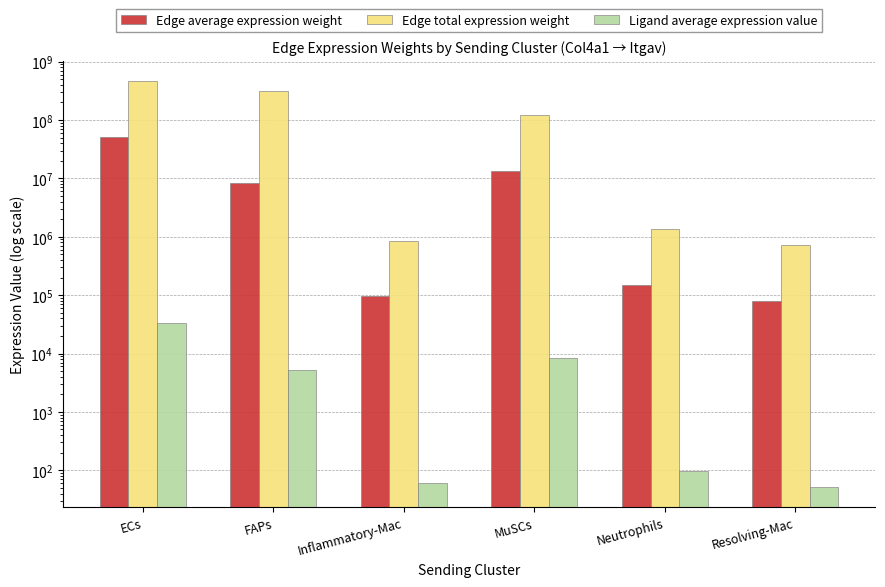

What is the total value across all series at Inflammatory-Mac?

958172.7